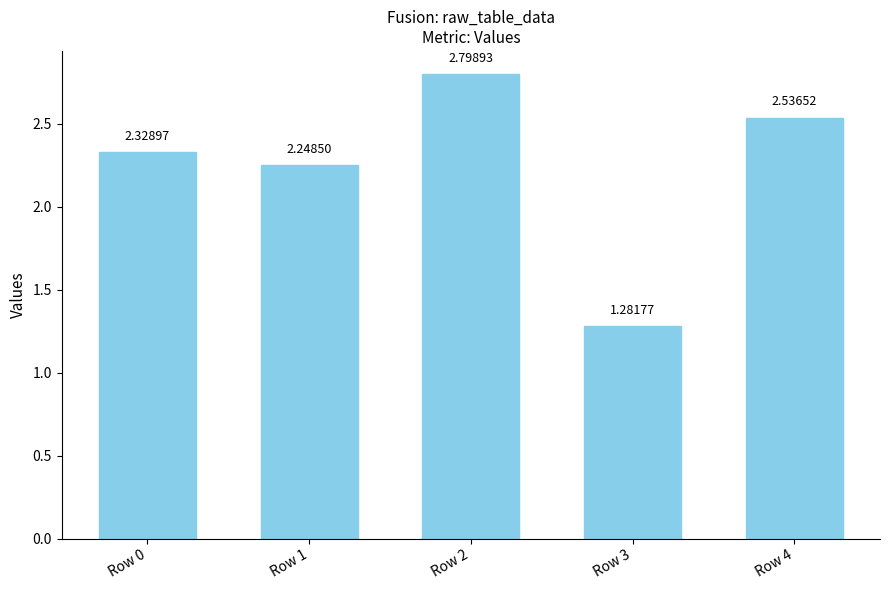

How many bars are there in total?

5